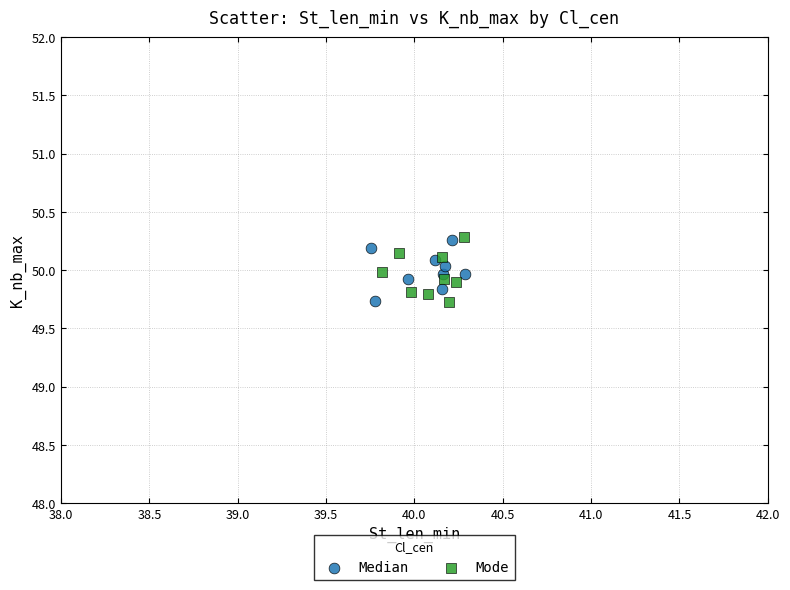

Which series has the largest Y range (max minus min)?

Mode